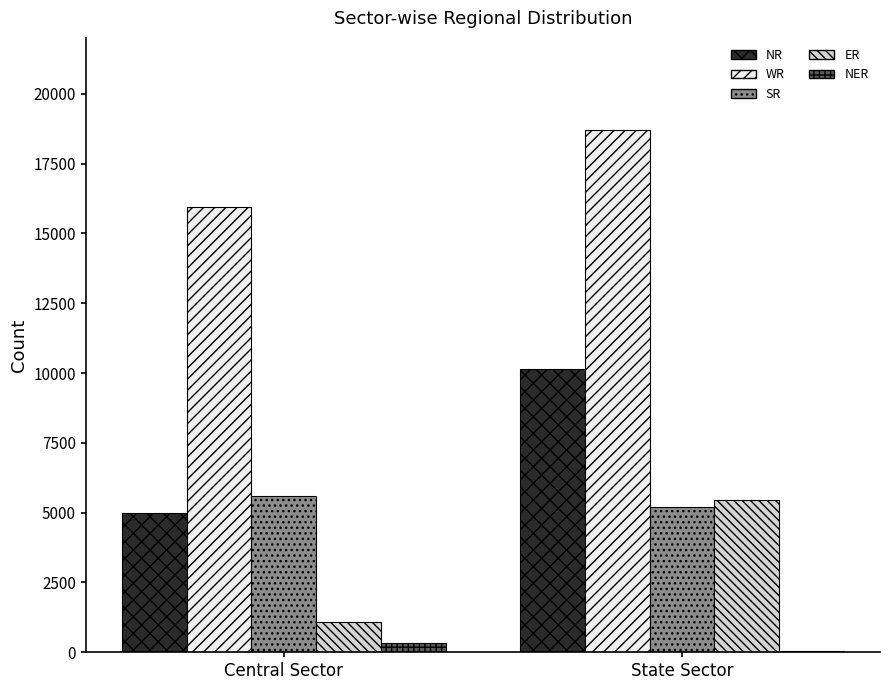

Where is ER nearest to the value 3257?

Central Sector